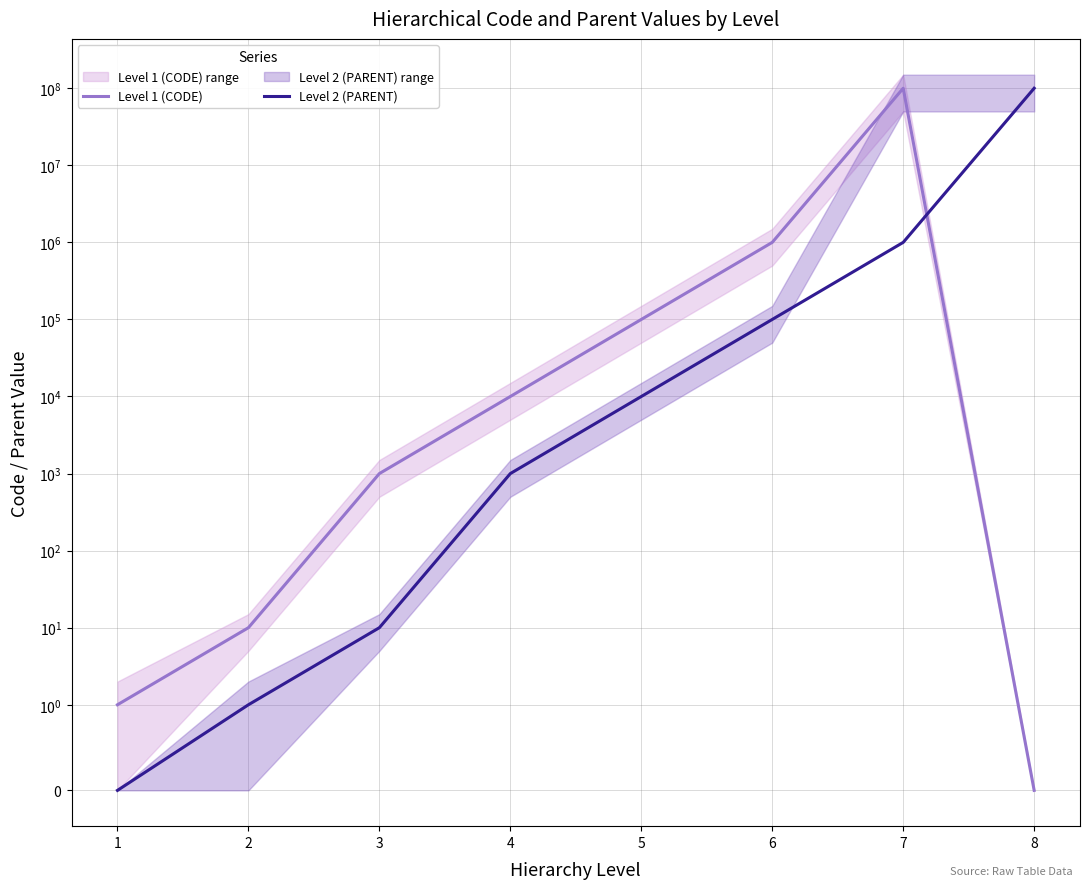

Which series changed the most between 2 and 7?

Level 1 (CODE)